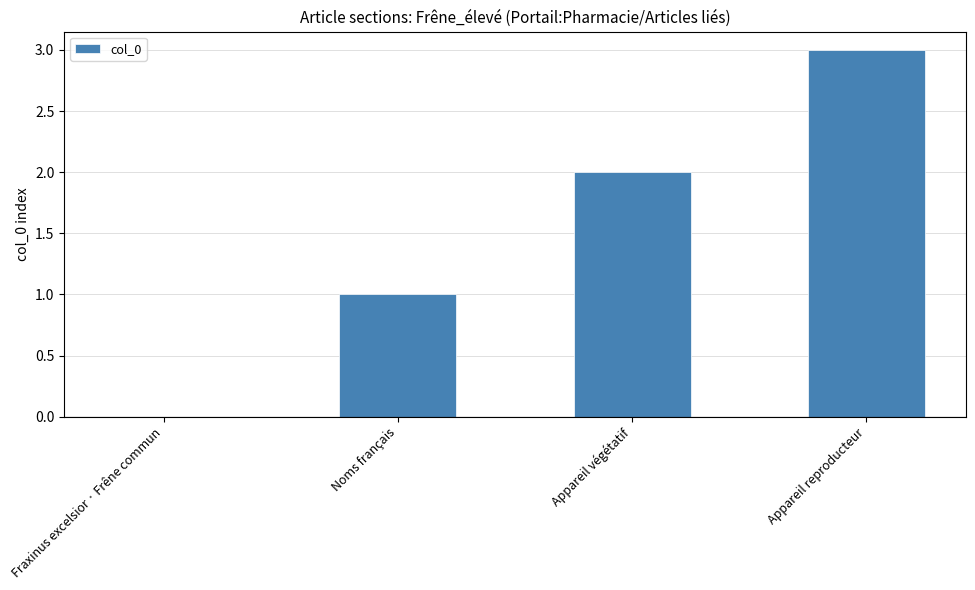

What is the approximate value at Appareil reproducteur?

3